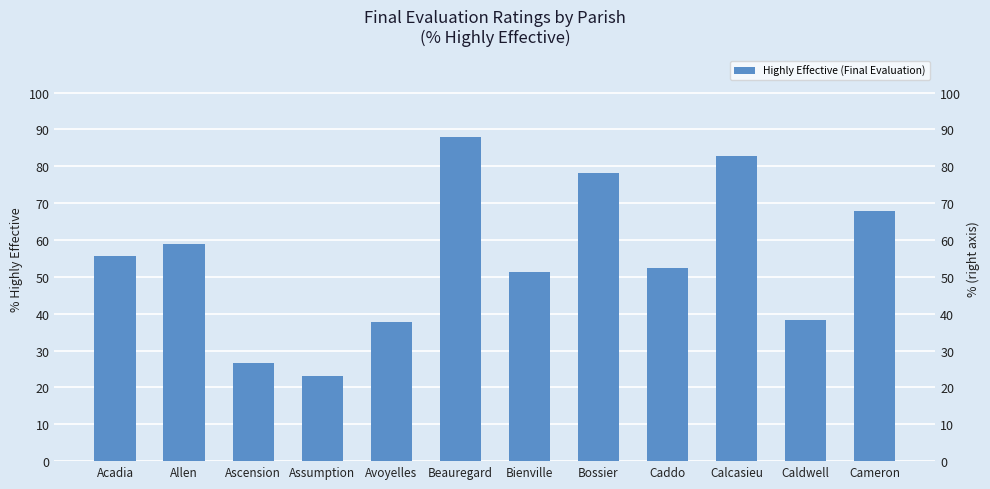

Rank the categories by value from highest to lowest.

Beauregard, Calcasieu, Bossier, Cameron, Allen, Acadia, Caddo, Bienville, Caldwell, Avoyelles, Ascension, Assumption